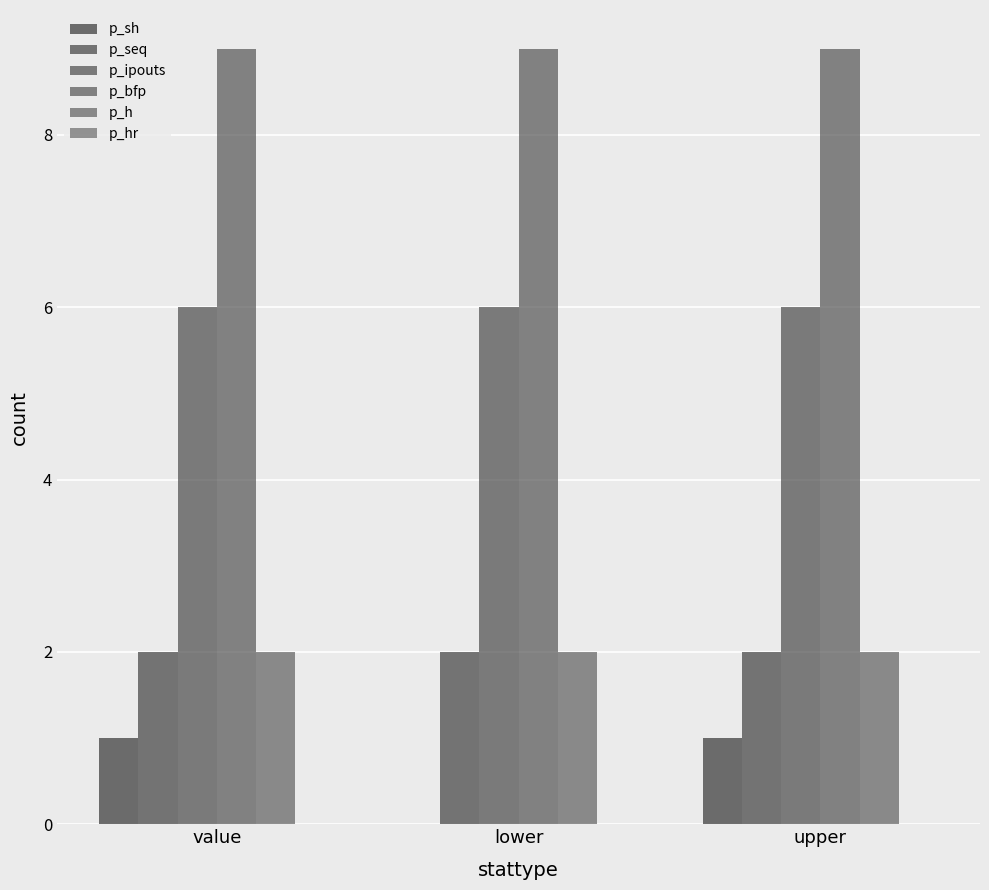

How many groups of bars are there?

3